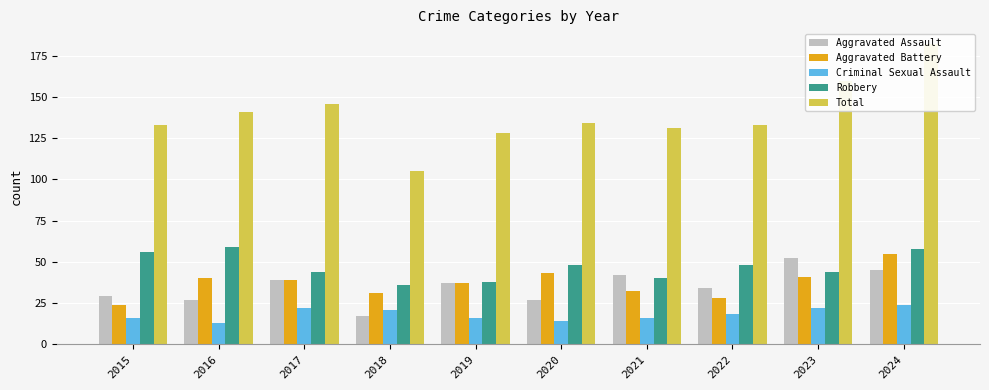

Reading left to right, transcribe all the data shown in this chart.

Aggravated Assault: 29	27	39	17	37	27	42	34	52	45
Aggravated Battery: 24	40	39	31	37	43	32	28	41	55
Criminal Sexual Assault: 16	13	22	21	16	14	16	18	22	24
Robbery: 56	59	44	36	38	48	40	48	44	58
Total: 133	141	146	105	128	134	131	133	160	182